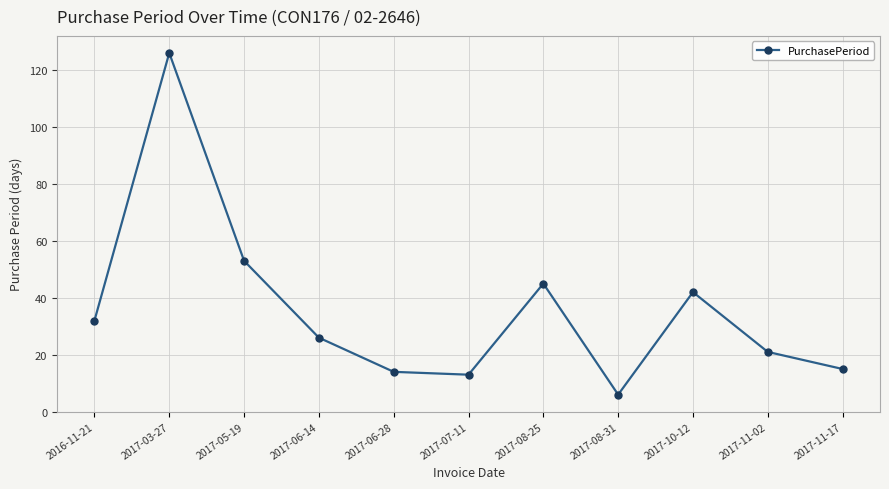

What is the difference between the maximum and minimum values?

120